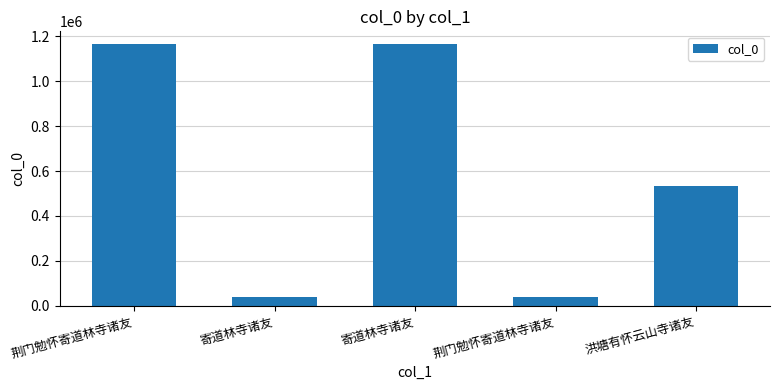

List the labels in order of value, smallest first.

寄道林寺诸友, 荆门勉怀寄道林寺诸友, 洪塘有怀云山寺诸友, 荆门勉怀寄道林寺诸友, 寄道林寺诸友